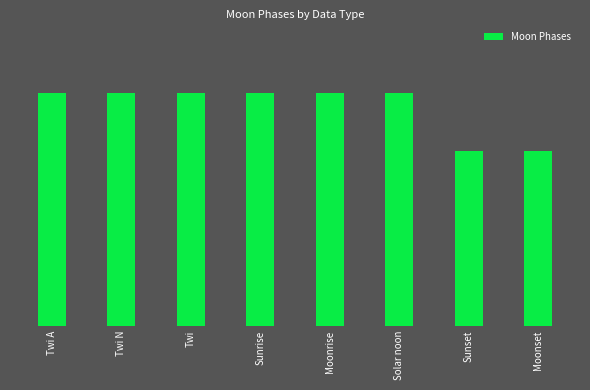

Does the chart contain any negative values?

No